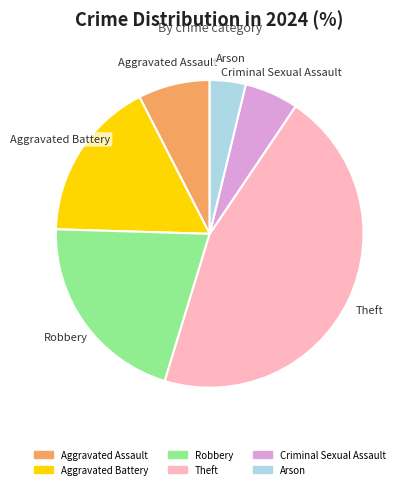

Is the sum of Aggravated Assault and Criminal Sexual Assault greater than half?

No